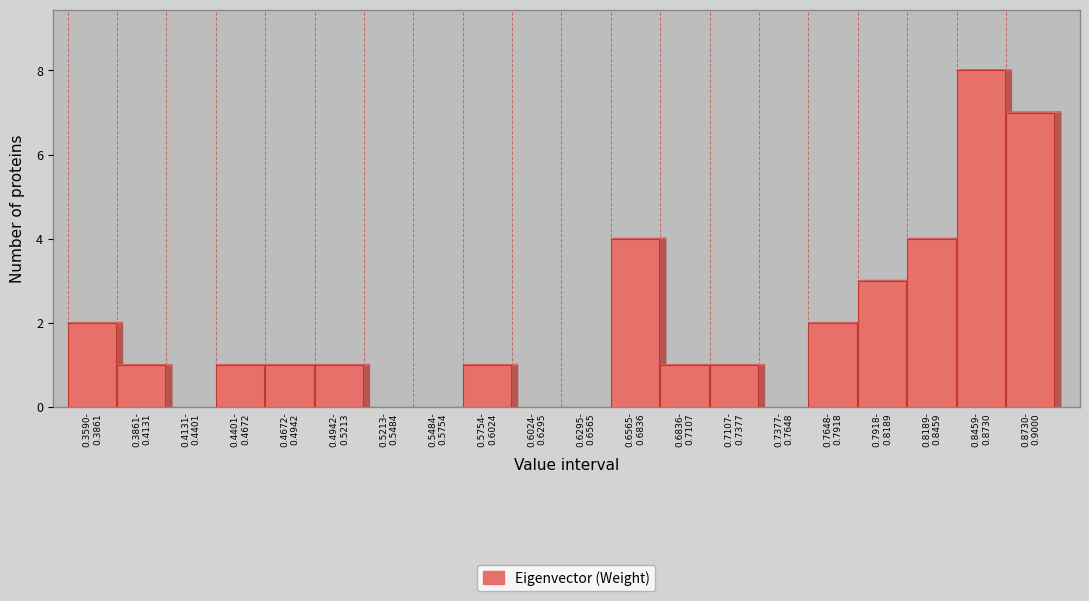

What is the sum of all values?

37